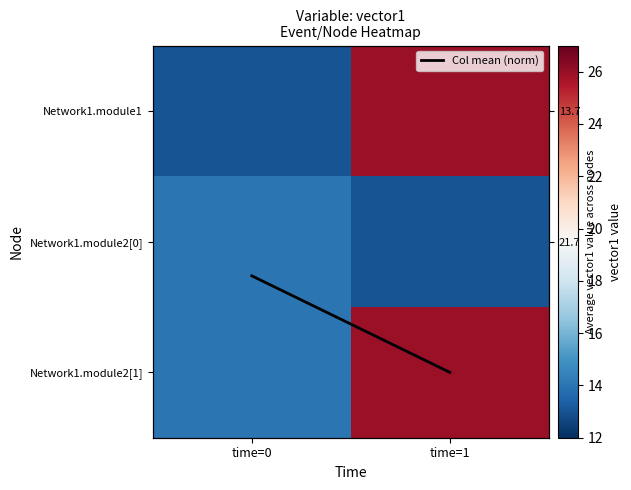

Is it true that Network1.module1 equals 3.0 at time=0?

False